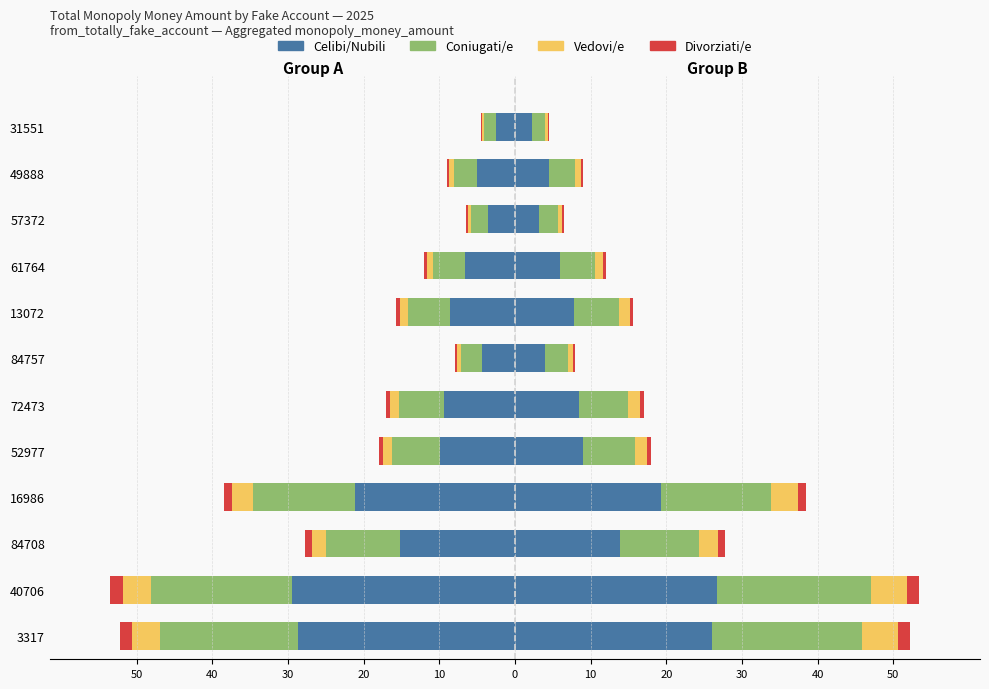

Read the Divorziati/e value at 72473.

-0.5